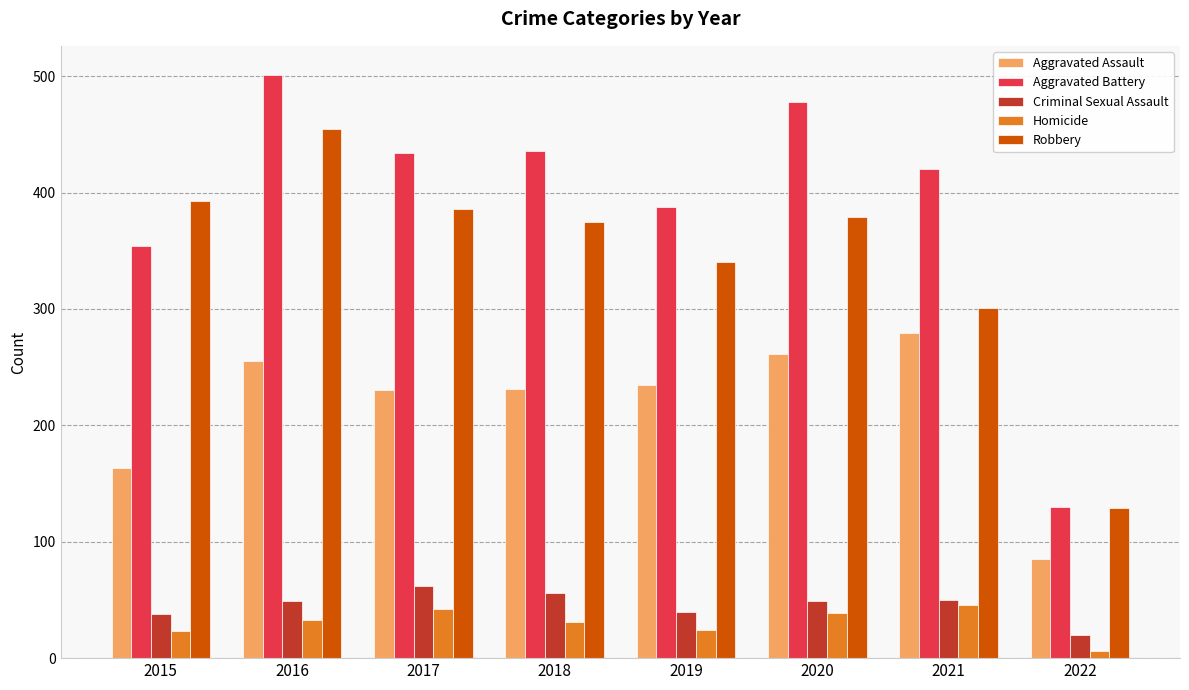

The value of Robbery at 2021 is 176. True or false?

False